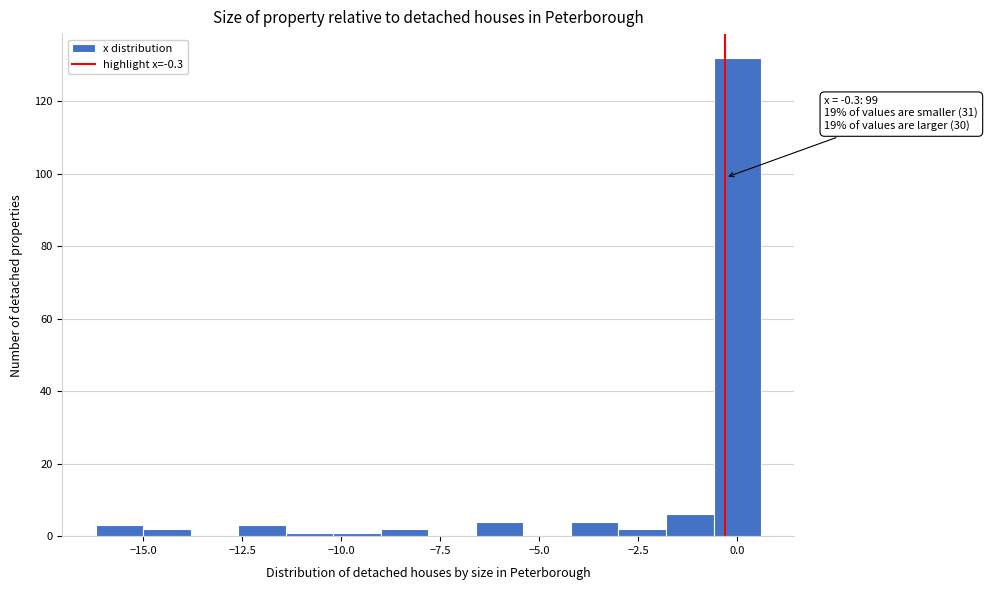

Read against the x-axis, roughly where is the centre of the tallest bar?

0.0